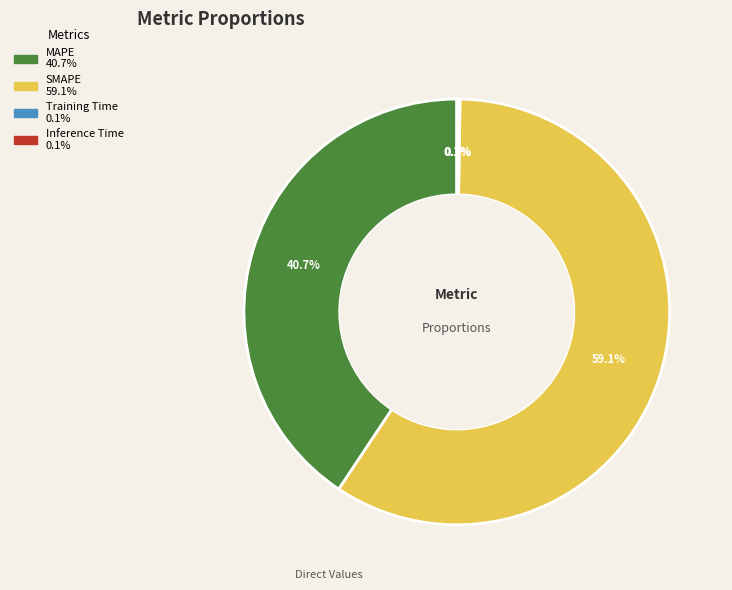

What percentage is NOT represented by MAPE?

59.3%